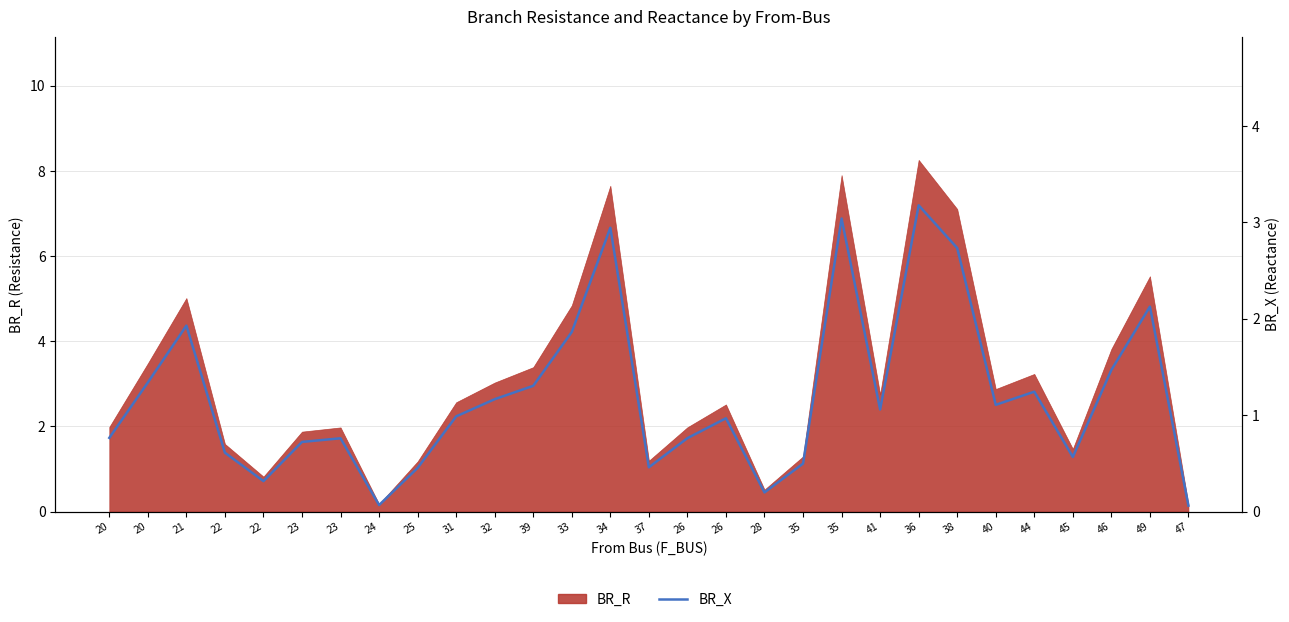

Where is the first local maximum?

21